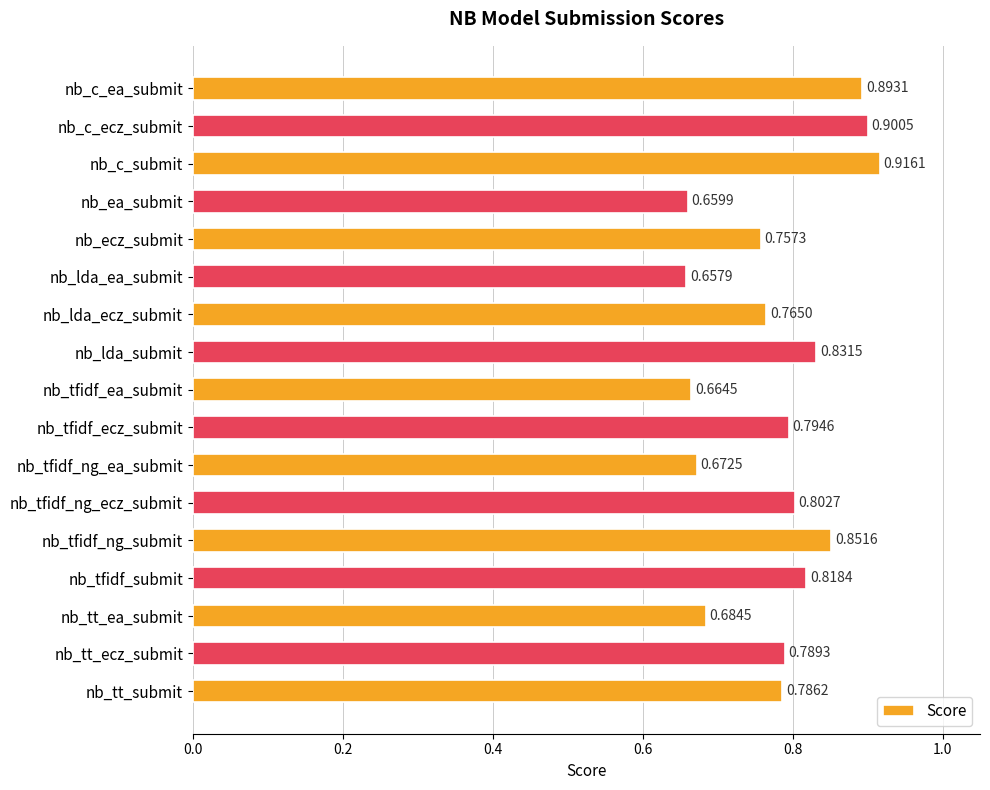

Between nb_lda_submit and nb_tt_submit, which is larger?

nb_lda_submit